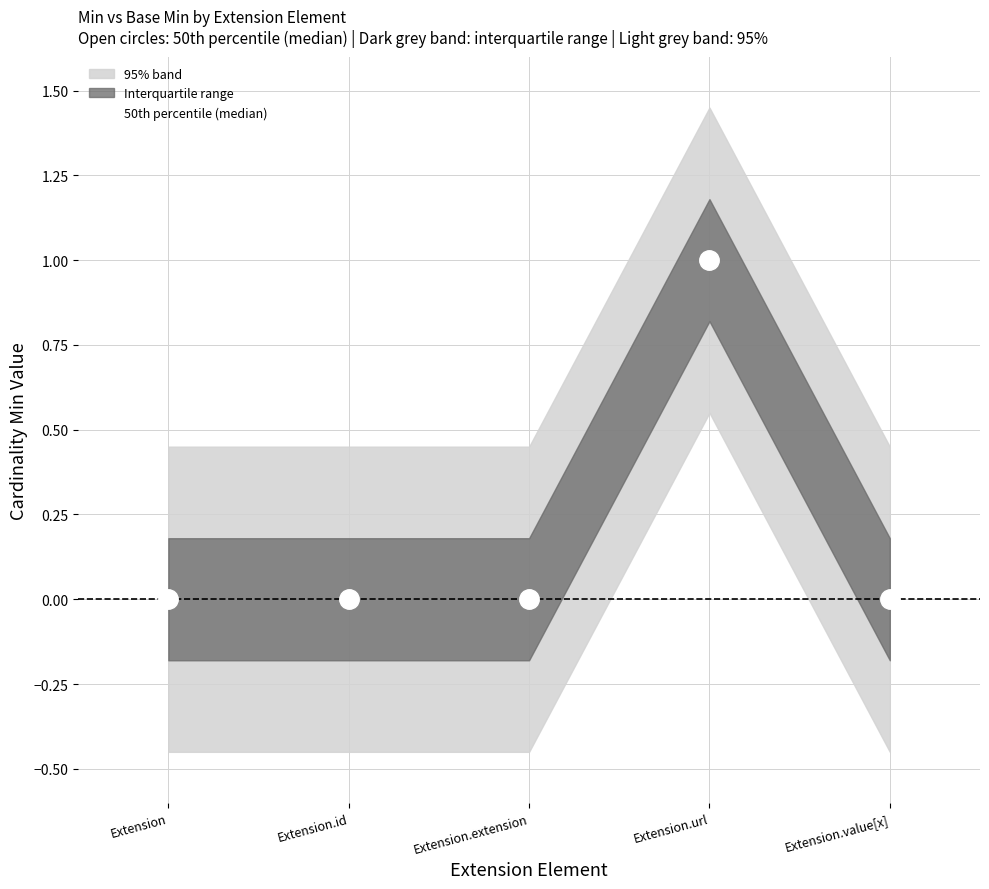

Rank the categories by value from lowest to highest.

Extension, Extension.id, Extension.extension, Extension.value[x], Extension.url